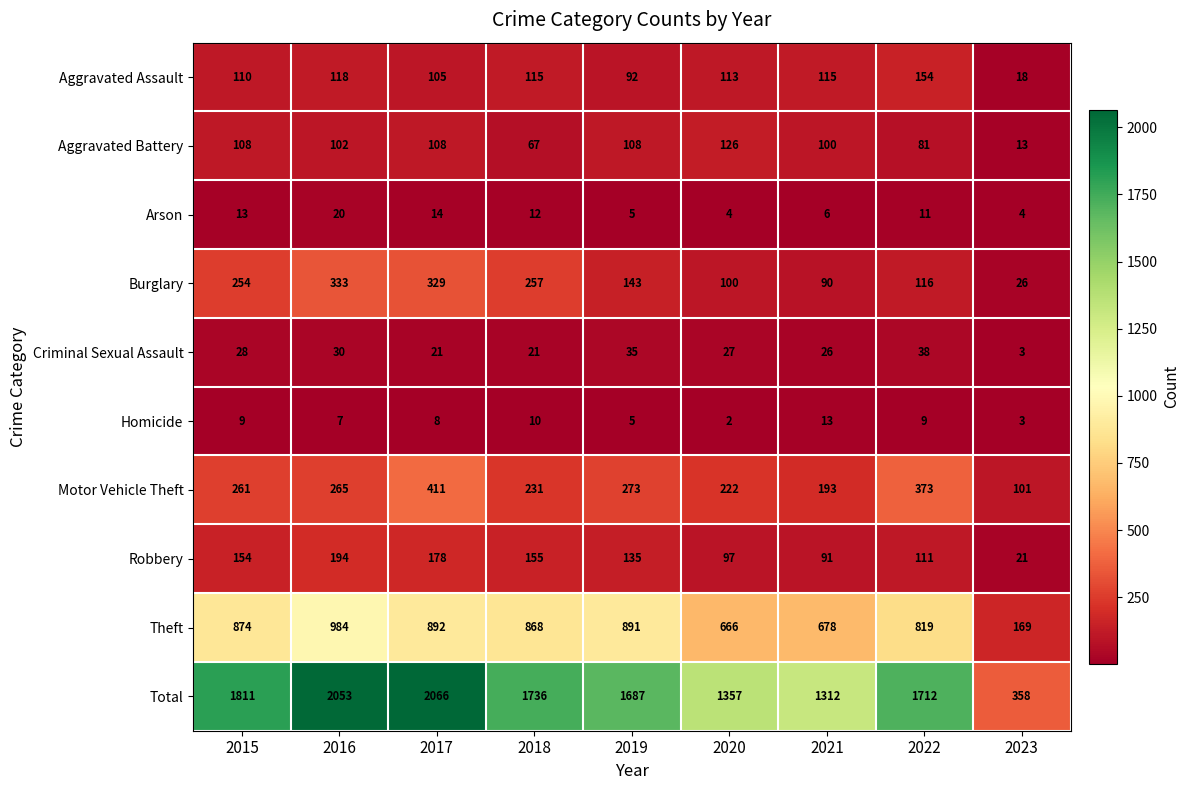

What is the smallest value displayed?

2